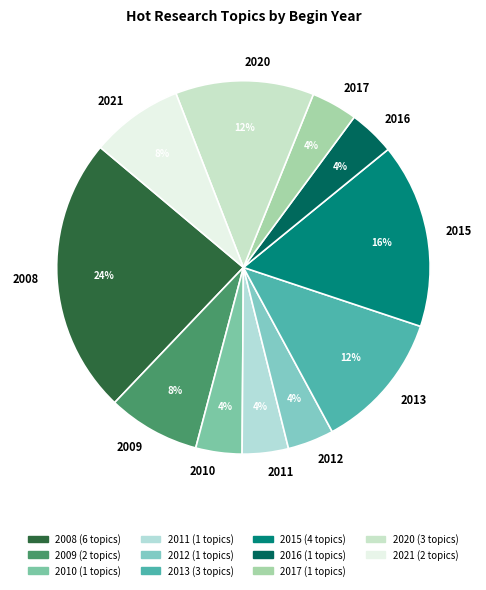

What percentage is the 2021 slice, to the nearest percent?

8%